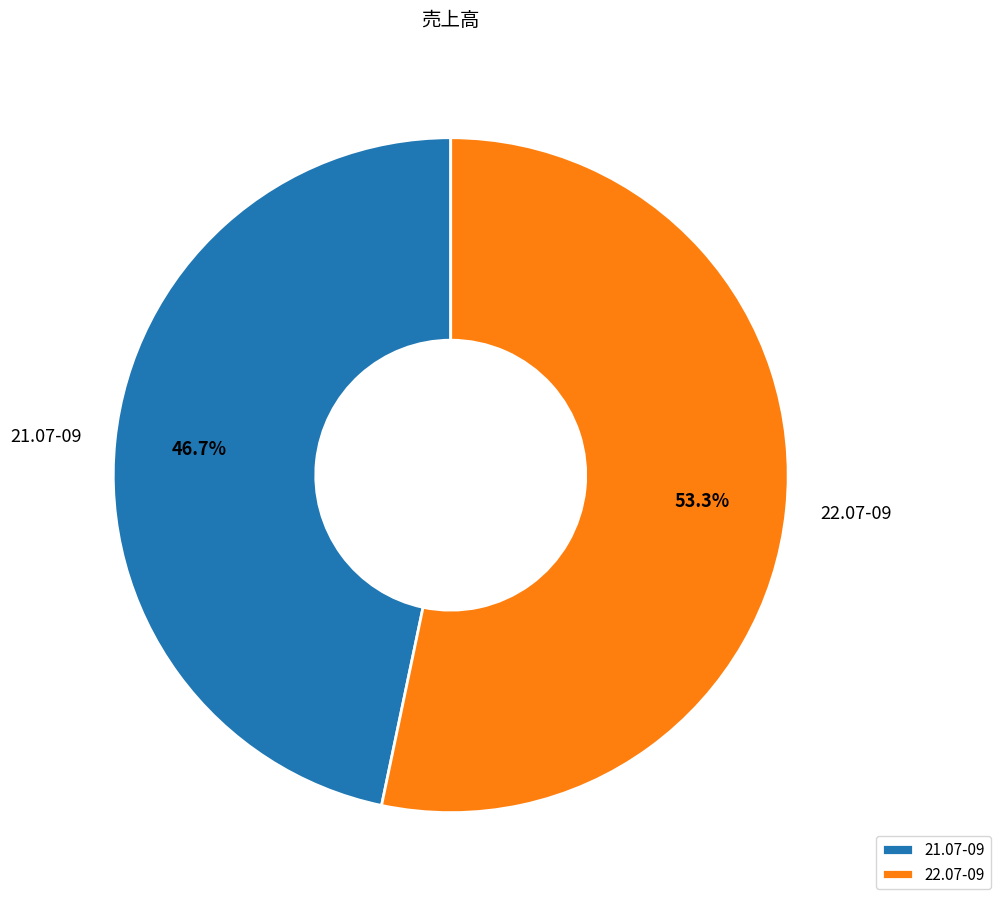

True or false: 22.07-09 accounts for 38% of the total.

False